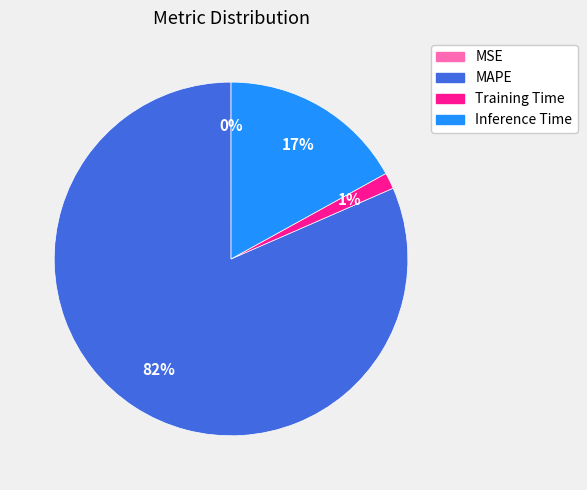

To the nearest percent, what is the average slice percentage?

25%